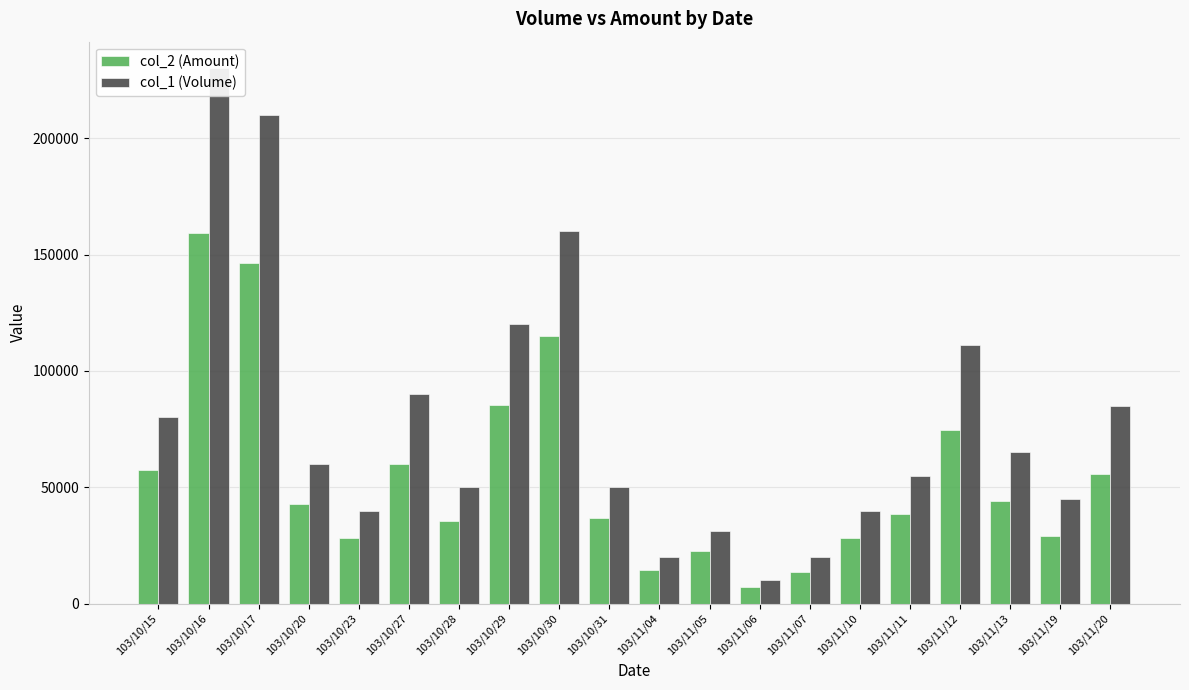

Reading right to left, transcribe all the data shown in this chart.

col_2 (Amount): 103/11/20=55700	103/11/19=29250	103/11/13=44200	103/11/12=74610	103/11/11=38700	103/11/10=28200	103/11/07=13800	103/11/06=7000	103/11/05=22540	103/11/04=14400	103/10/31=36900	103/10/30=114800	103/10/29=85500	103/10/28=35500	103/10/27=59800	103/10/23=28400	103/10/20=42600	103/10/17=146200	103/10/16=159300	103/10/15=57600
col_1 (Volume): 103/11/20=85000	103/11/19=45000	103/11/13=65000	103/11/12=111000	103/11/11=55000	103/11/10=40000	103/11/07=20000	103/11/06=10000	103/11/05=31000	103/11/04=20000	103/10/31=50000	103/10/30=160000	103/10/29=120000	103/10/28=50000	103/10/27=90000	103/10/23=40000	103/10/20=60000	103/10/17=210000	103/10/16=230000	103/10/15=80000